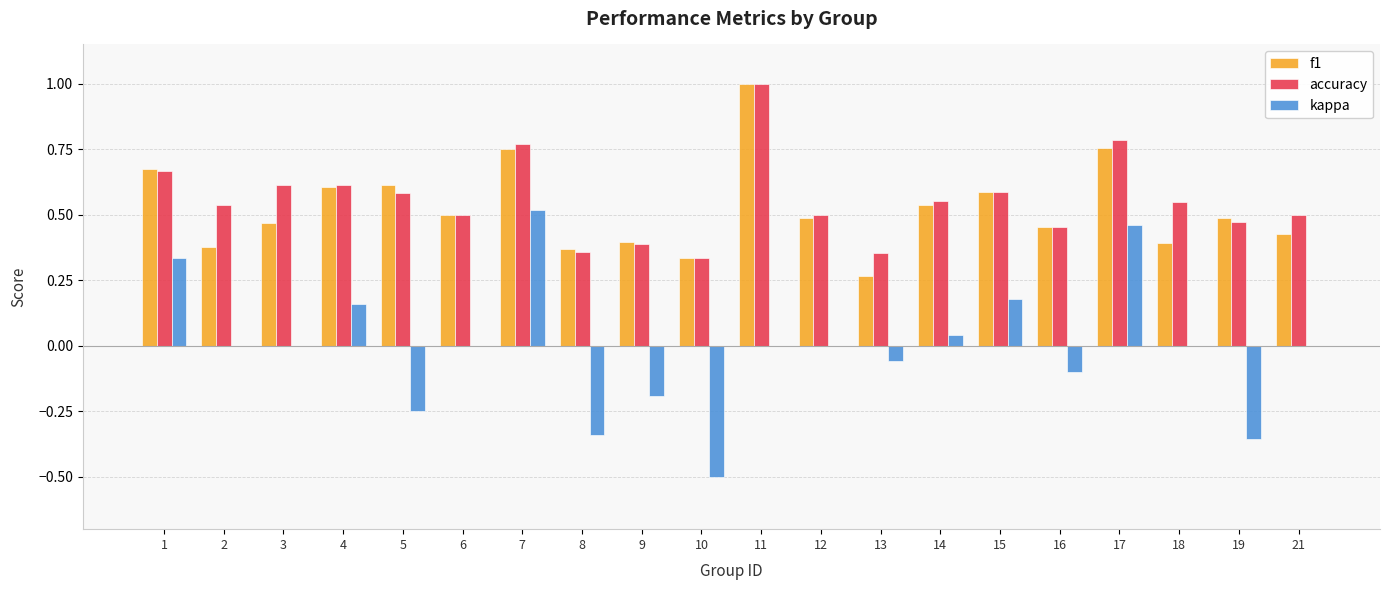

How many categories are shown in the chart?

20